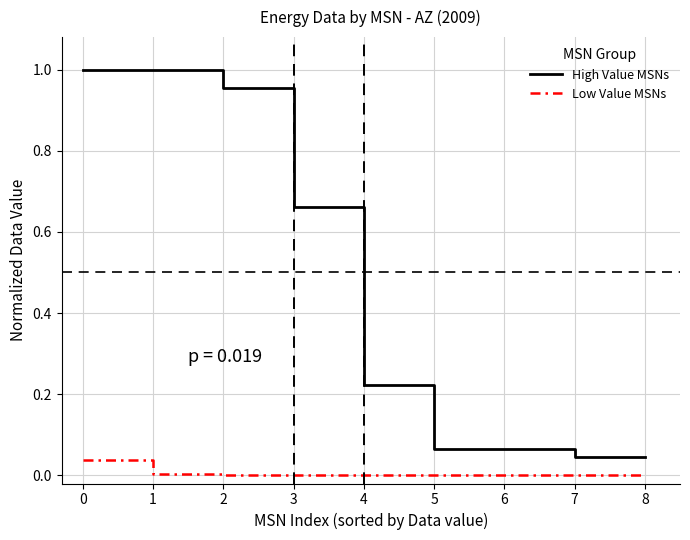

Is it true that High Value MSNs equals 0.1 at 4?

False